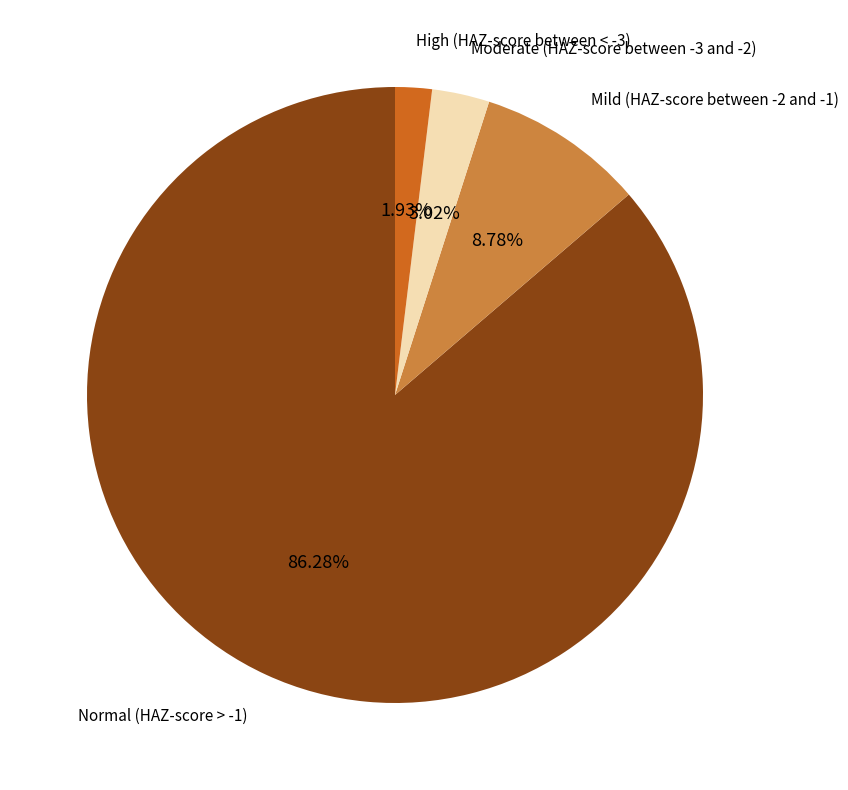

To the nearest percent, what is the combined percentage of High (HAZ-score between < -3) and Moderate (HAZ-score between -3 and -2)?

5%